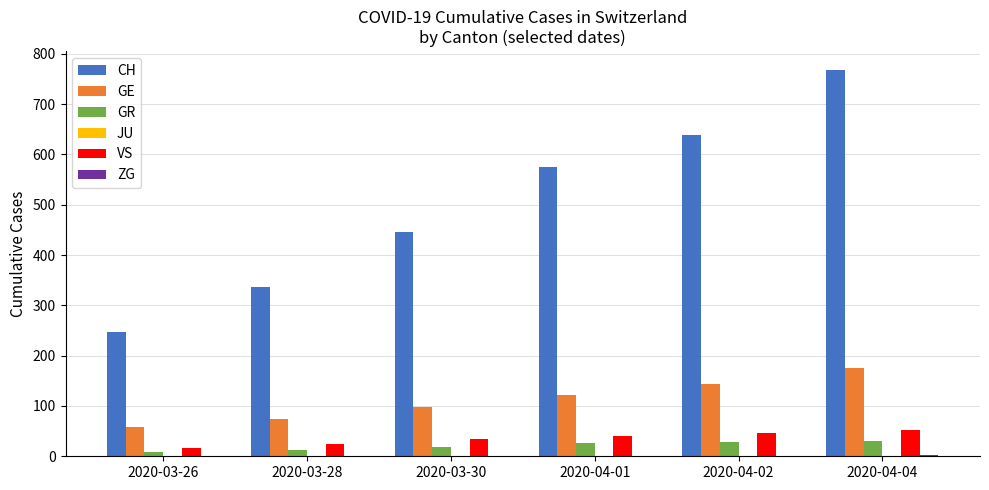

What is the maximum value shown in the chart?

767